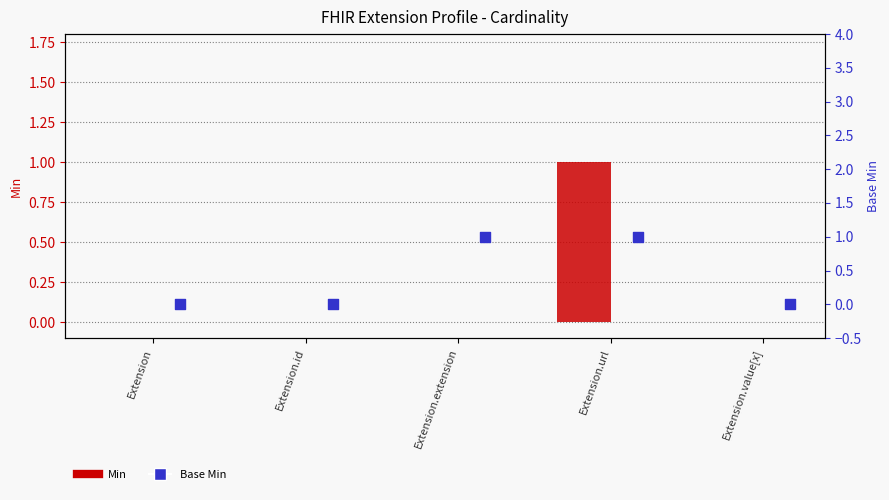

At which category is the sum across all series the highest?

Extension.url